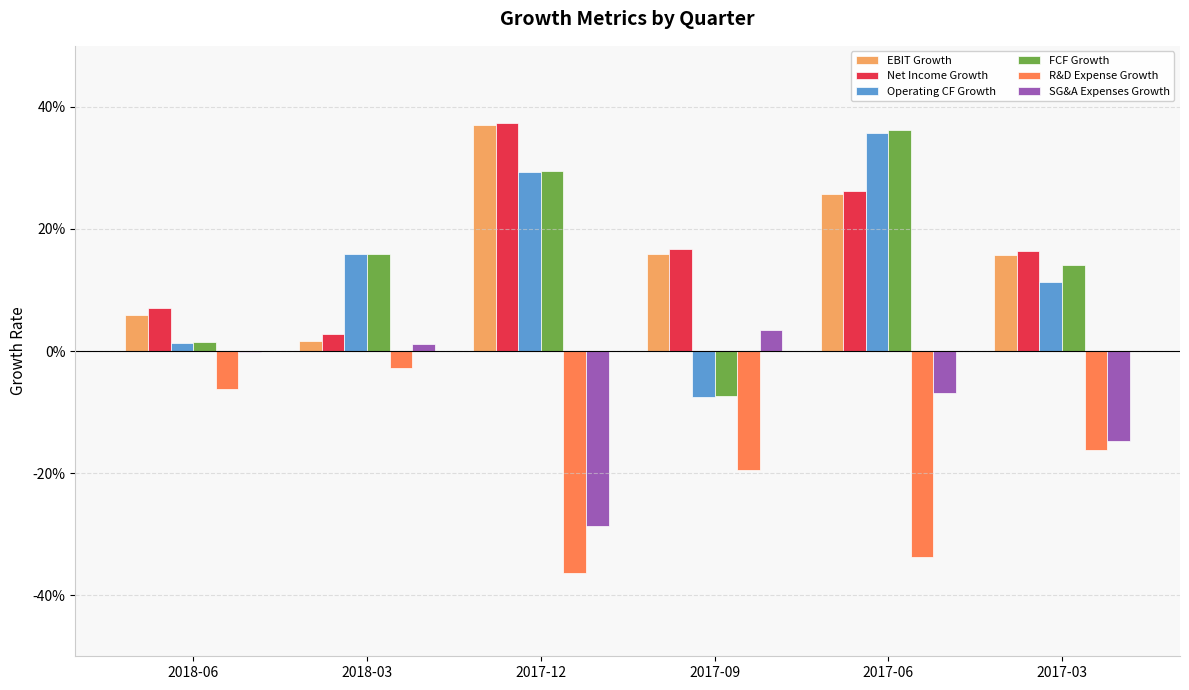

At how many categories does at least one series exceed 0?

6